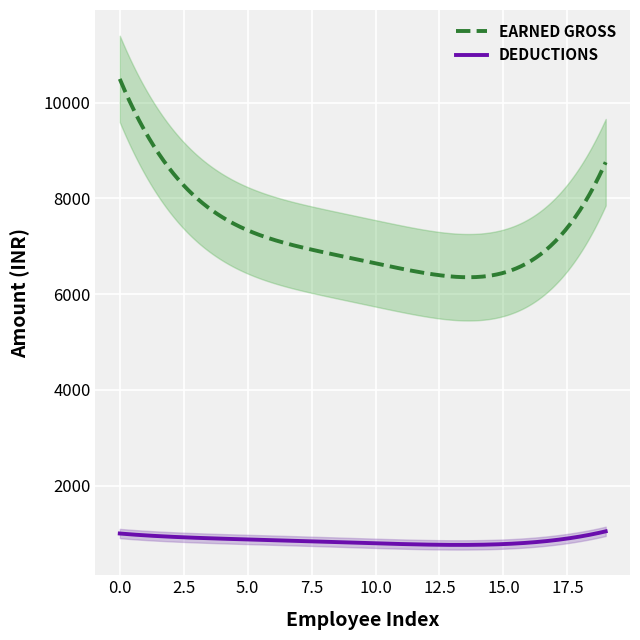

What is the maximum value for EARNED GROSS?

10497.9